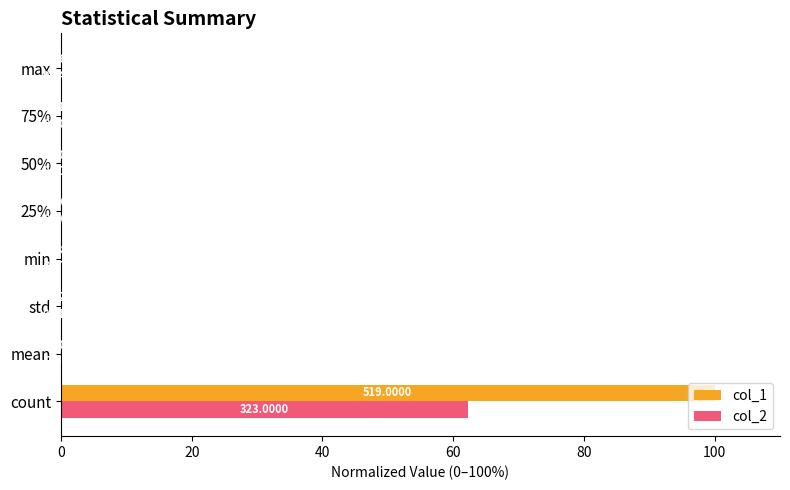

Which series changed the most between count and 75%?

col_1